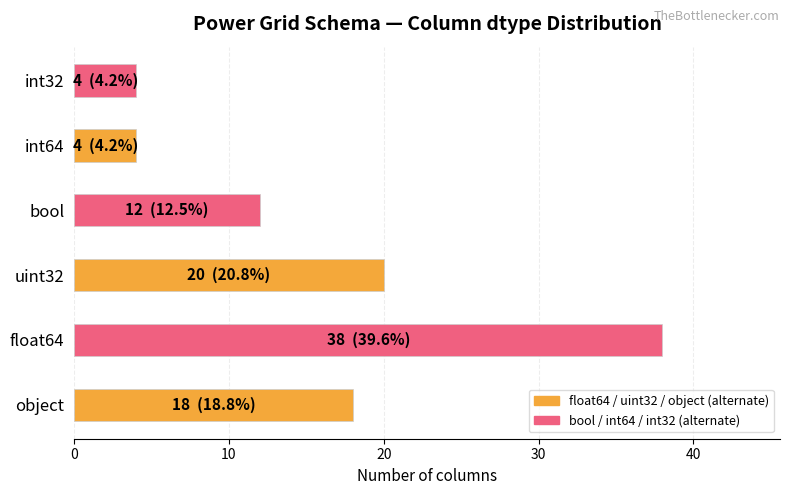

Where is the data nearest to the value 21?

uint32